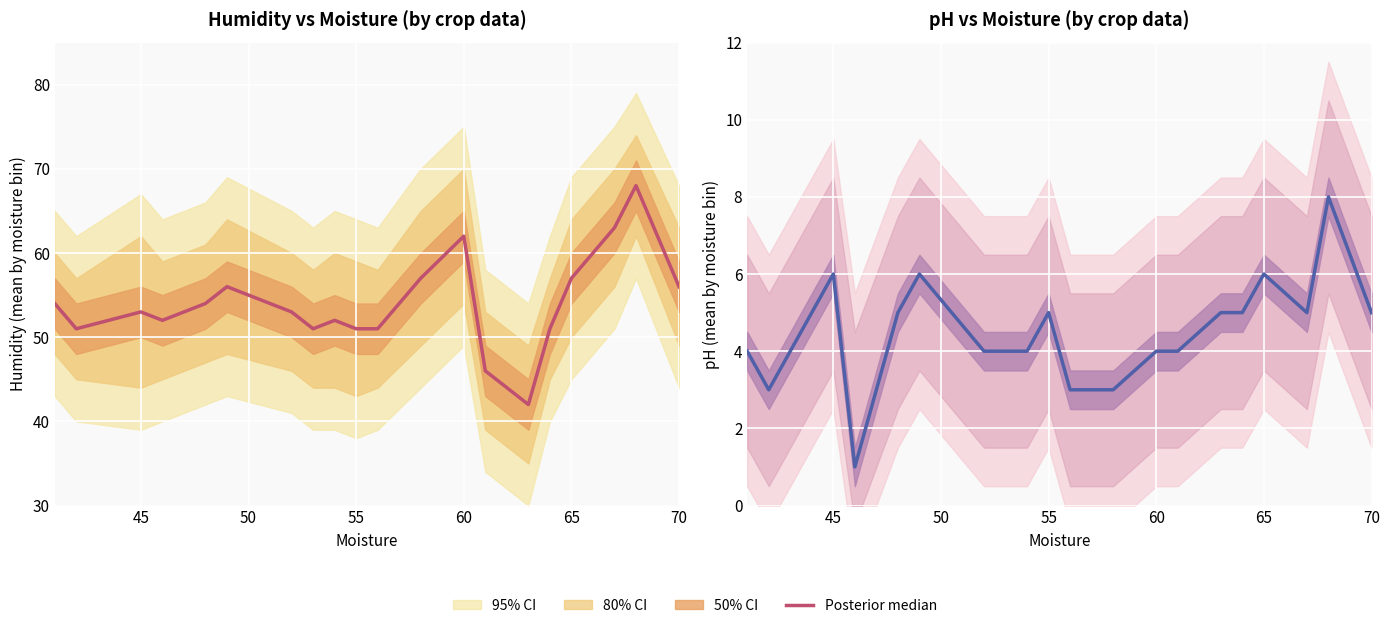

What is the smallest value displayed?

1